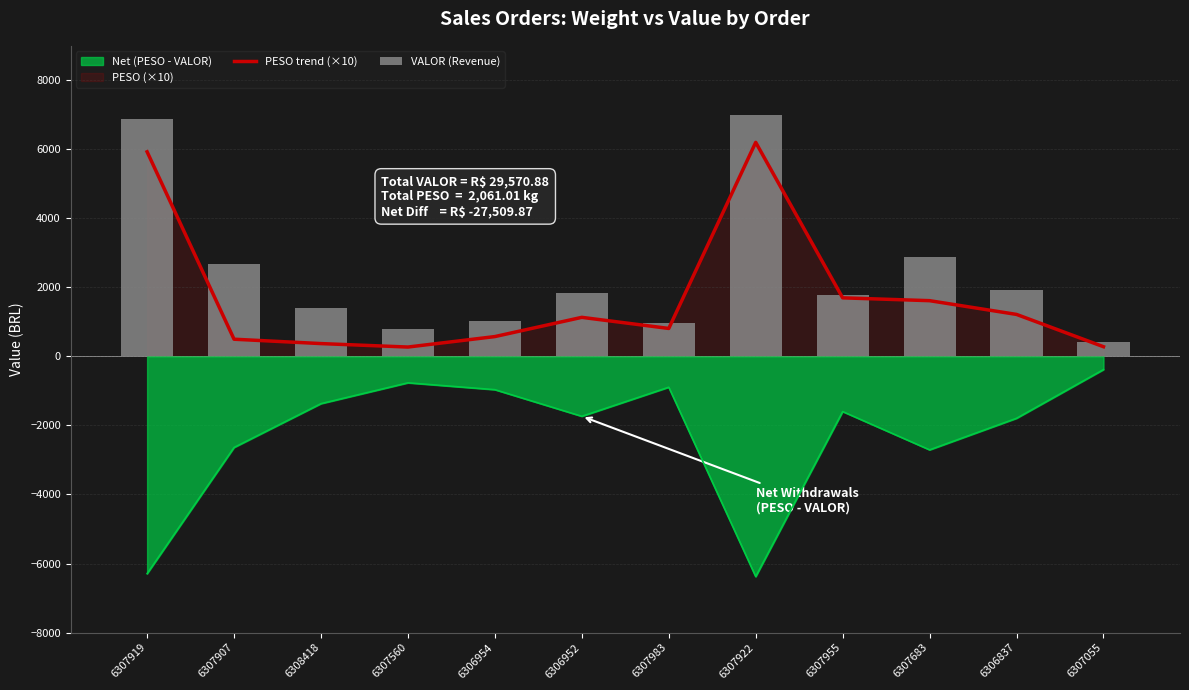

At which category is the sum across all series the highest?

6307922